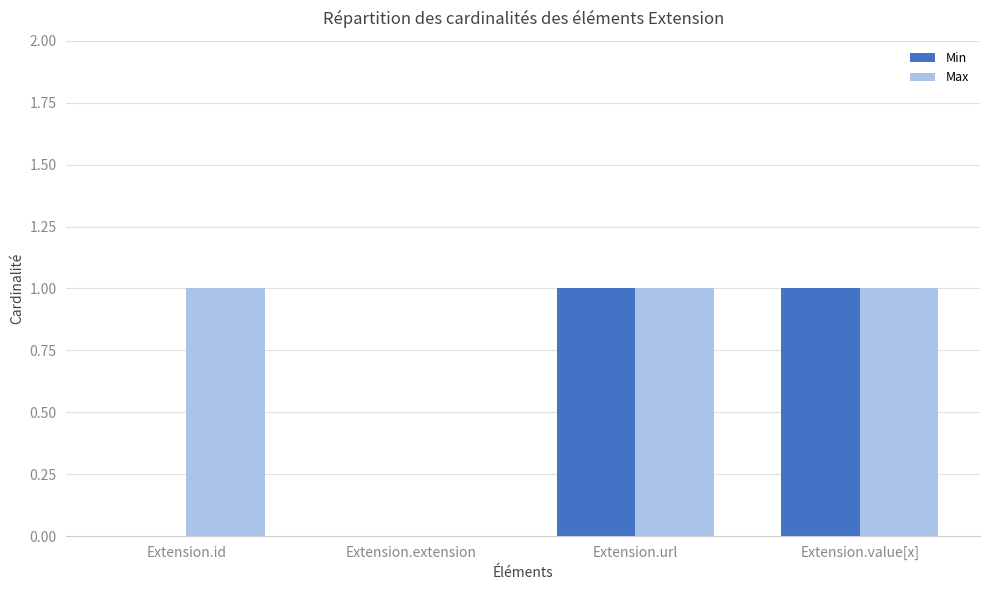

Does the chart contain stacked bars?

No